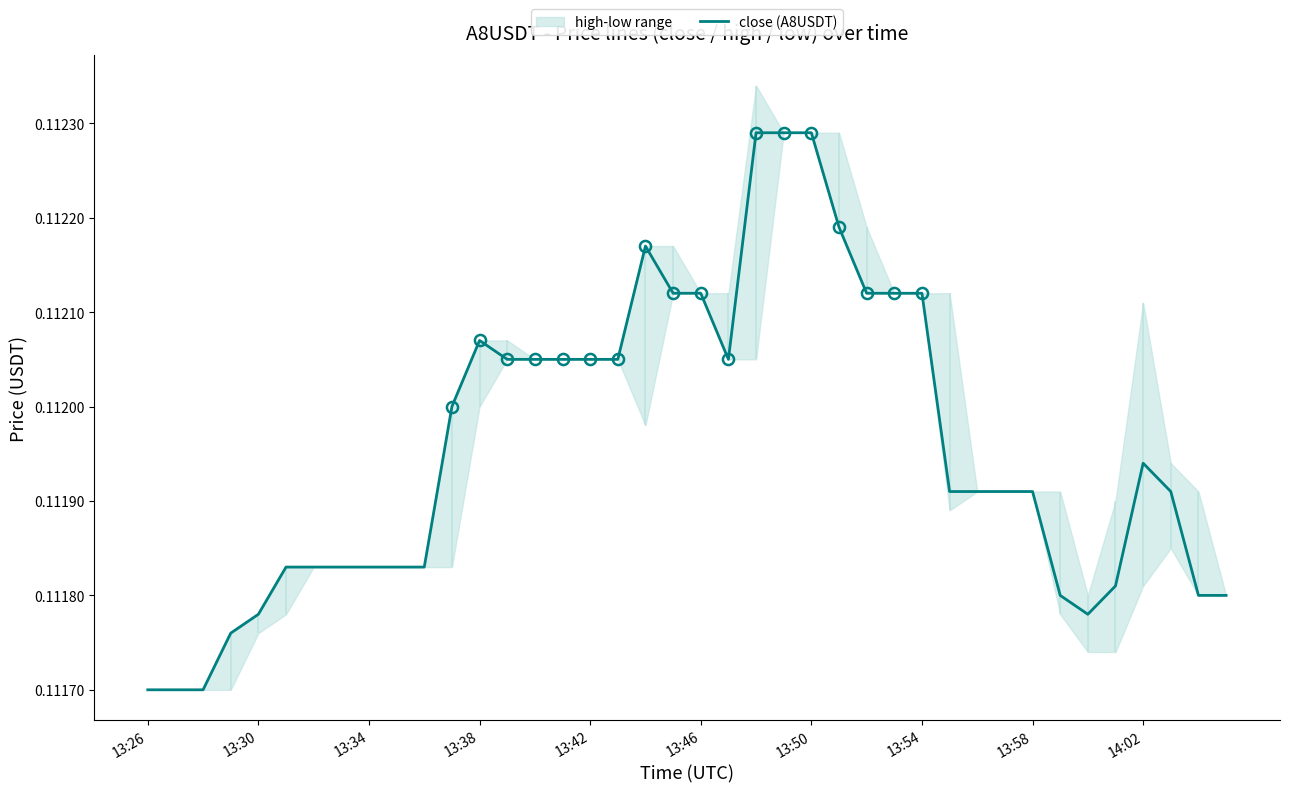

Which category has the highest value across all series?

22